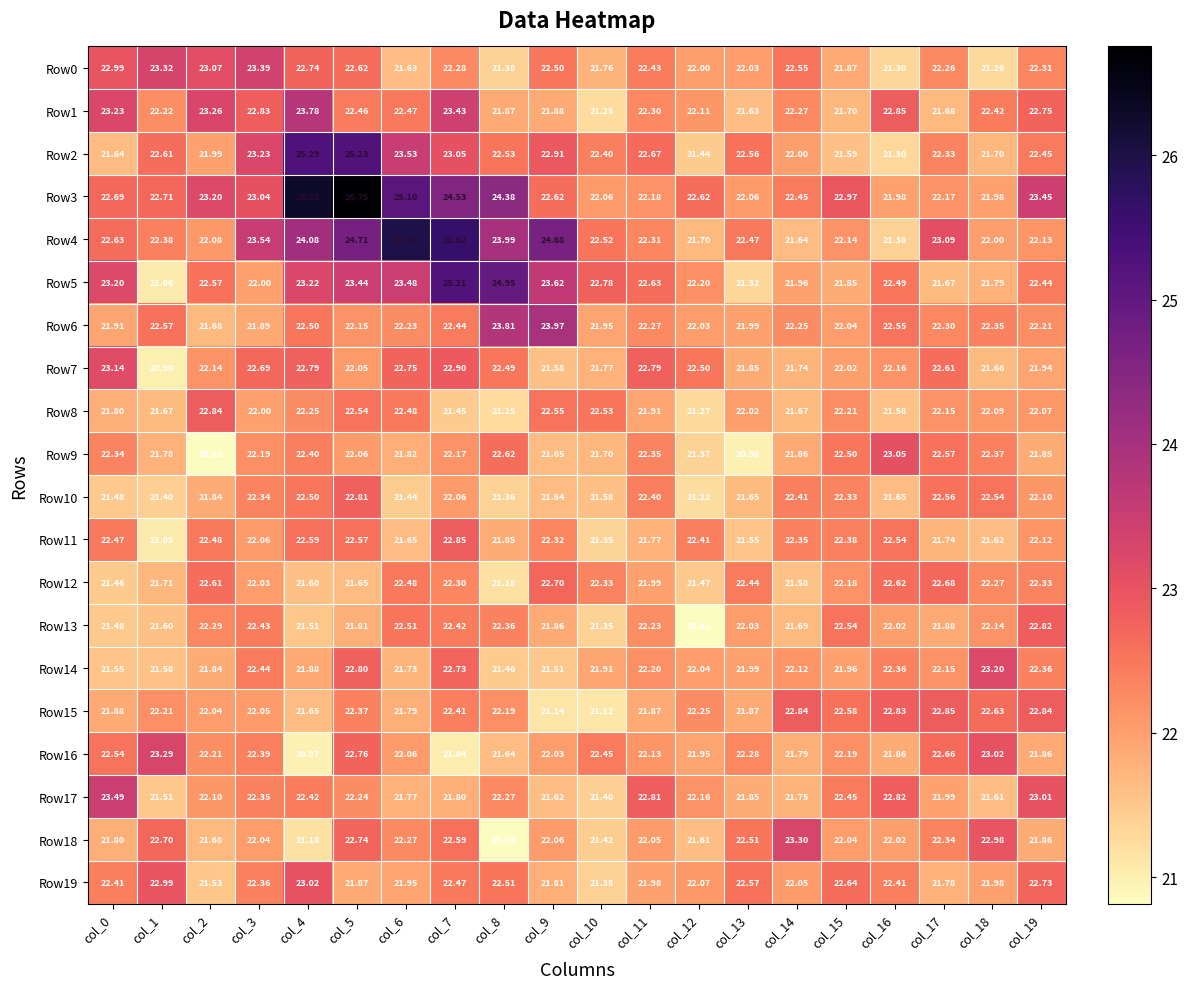

Which series changed the most between col_1 and col_9?

Row5